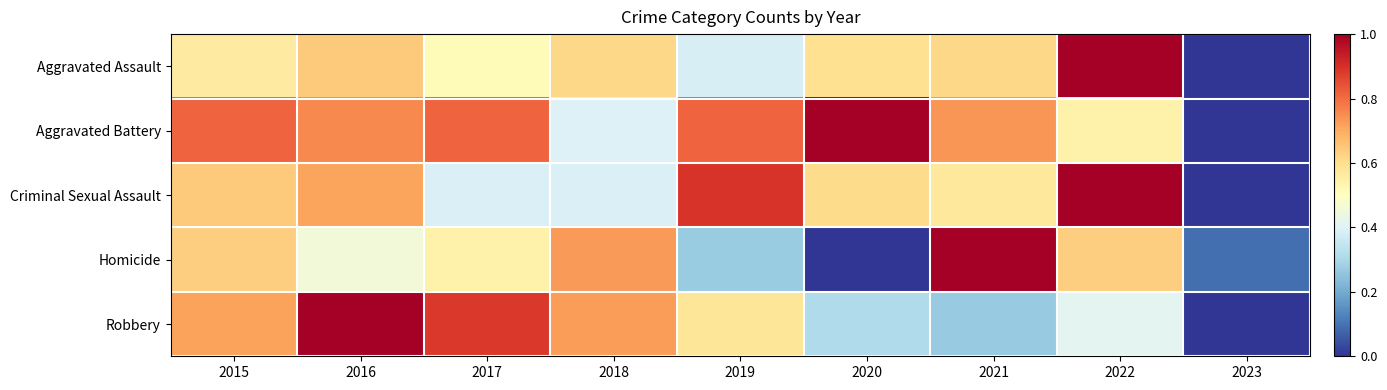

What is the total value across all series at 2017?

3.2